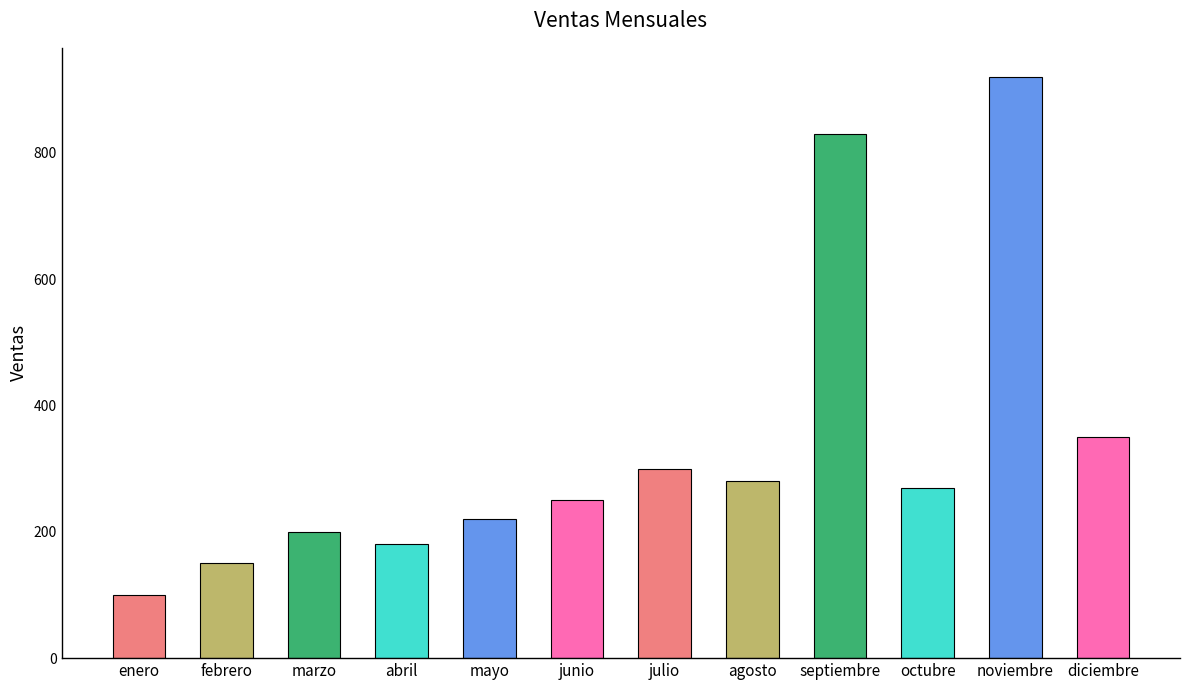

What is the label of the 3rd bar from the right?

octubre